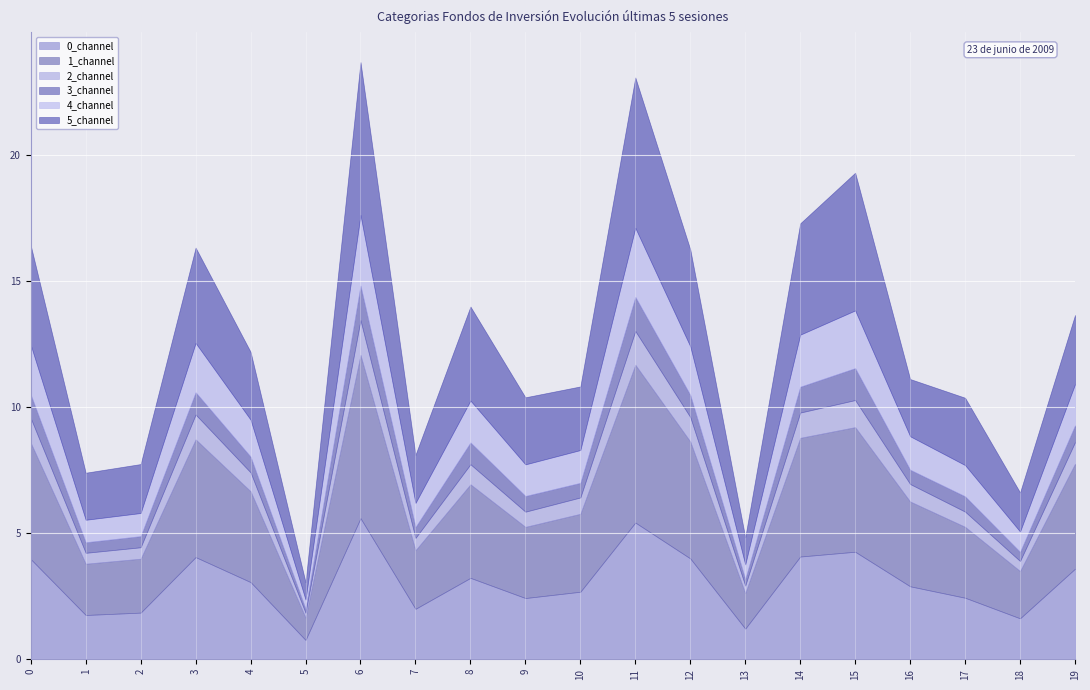

Reading left to right, extract all data points from this chart.

0_channel: 0=4.0	1=1.8	2=1.9	3=4.1	4=3.1	5=0.8	6=5.6	7=2.0	8=3.2	9=2.4	10=2.7	11=5.4	12=4.0	13=1.2	14=4.1	15=4.3	16=2.9	17=2.4	18=1.6	19=3.6
1_channel: 0=4.6	1=2.0	2=2.1	3=4.7	4=3.6	5=0.9	6=6.5	7=2.3	8=3.7	9=2.8	10=3.1	11=6.3	12=4.6	13=1.4	14=4.7	15=4.9	16=3.4	17=2.8	18=1.9	19=4.2
2_channel: 0=1.0	1=0.4	2=0.5	3=1.0	4=0.7	5=0.2	6=1.4	7=0.5	8=0.8	9=0.6	10=0.6	11=1.3	12=1.0	13=0.3	14=1.0	15=1.1	16=0.7	17=0.6	18=0.4	19=0.9
3_channel: 0=0.9	1=0.4	2=0.4	3=0.9	4=0.6	5=0.2	6=1.4	7=0.4	8=0.9	9=0.6	10=0.6	11=1.4	12=0.9	13=0.3	14=1.0	15=1.3	16=0.6	17=0.6	18=0.4	19=0.7
4_channel: 0=2.0	1=0.9	2=0.9	3=2.0	4=1.5	5=0.4	6=2.8	7=1.0	8=1.7	9=1.3	10=1.3	11=2.7	12=1.9	13=0.6	14=2.1	15=2.3	16=1.3	17=1.2	18=0.8	19=1.6
5_channel: 0=4.0	1=1.9	2=1.9	3=3.8	4=2.7	5=0.7	6=6.1	7=1.9	8=3.7	9=2.7	10=2.5	11=6.0	12=3.8	13=1.1	14=4.4	15=5.5	16=2.3	17=2.7	18=1.6	19=2.7